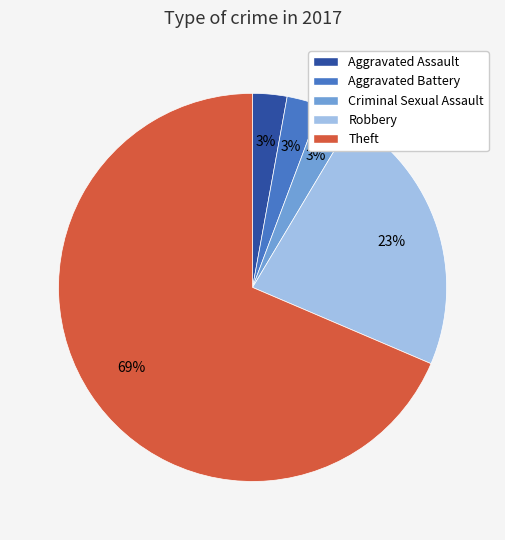

To the nearest percent, what portion does Criminal Sexual Assault represent?

3%